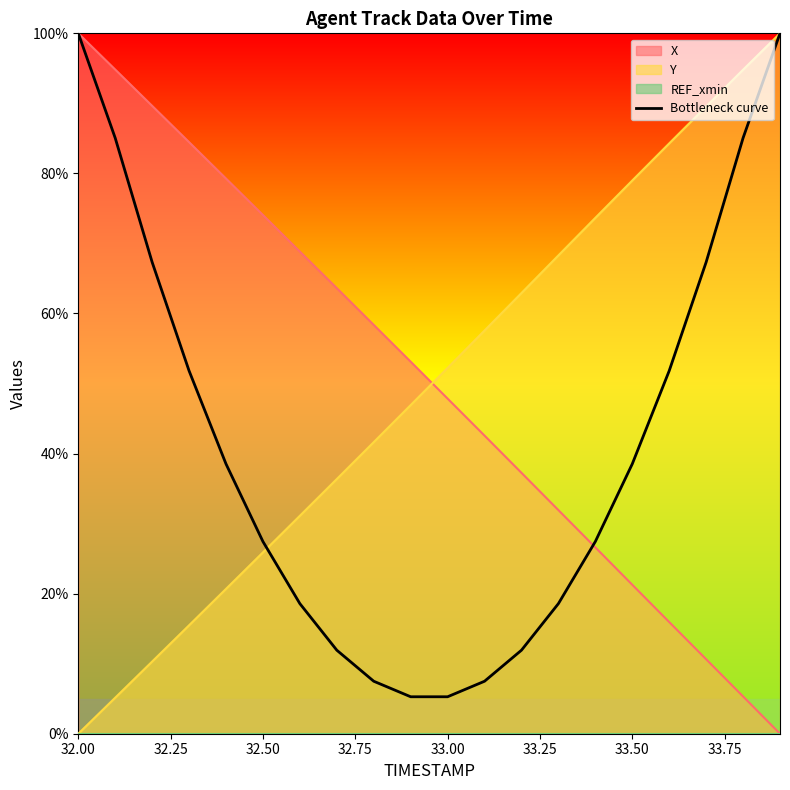

Which series ends up on top after the final intersection of Y and X?

Y